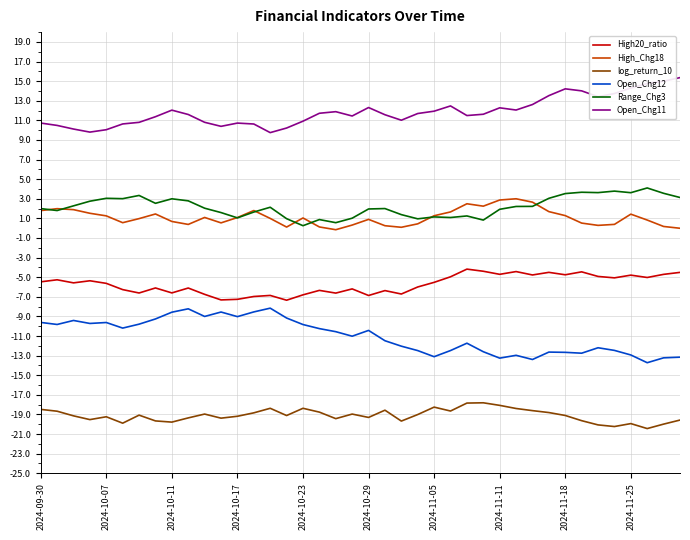

What is the maximum value for log_return_10?

-17.8